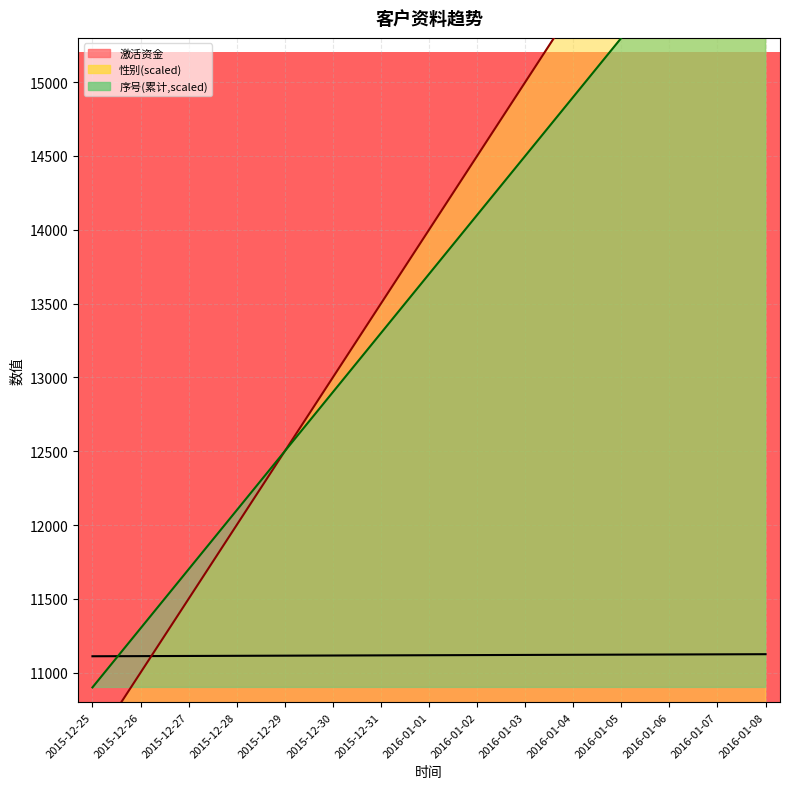

What is the value of the 序号(累计) point at the 3rd from the left?

11700